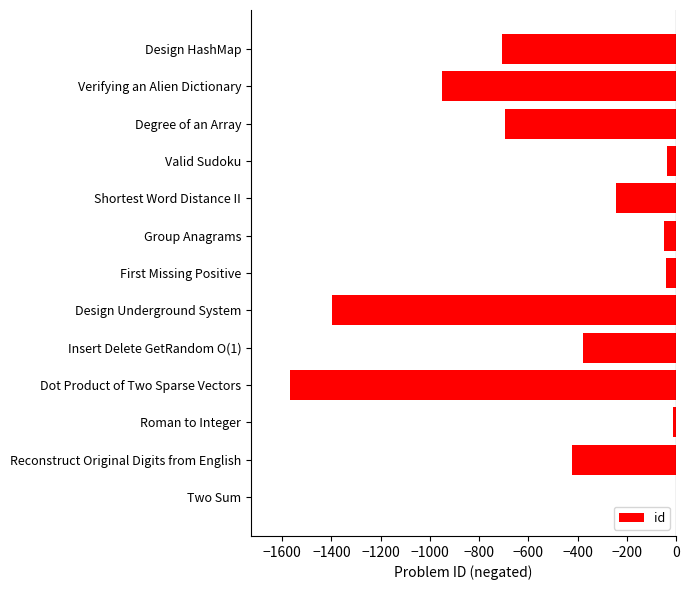

Is it true that the value at Dot Product of Two Sparse Vectors is -1570?

True